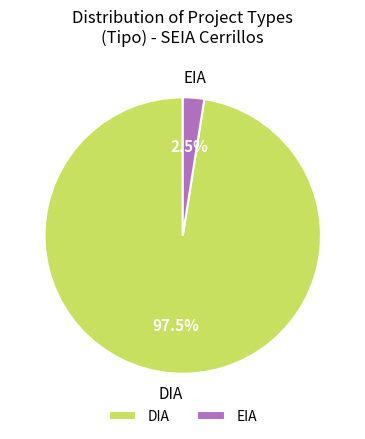

How many segments does this pie chart have?

2